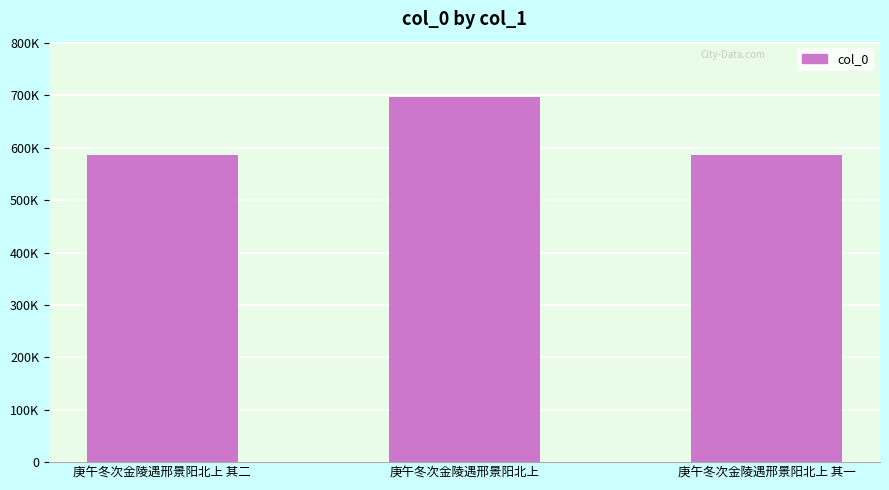

Are the bars grouped side by side (vs. stacked)?

No